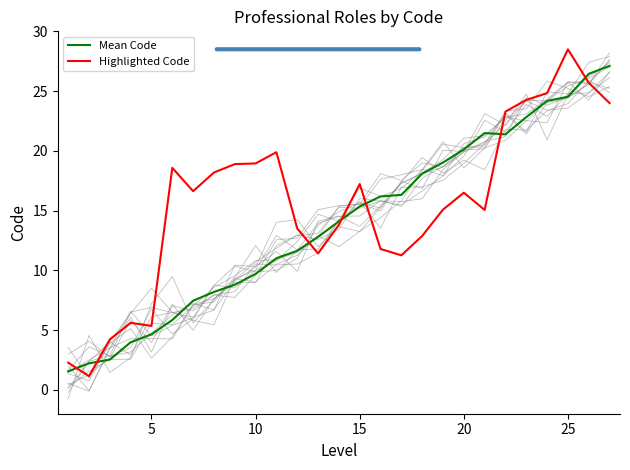

True or false: Mean Code and Highlighted Code intersect in this chart.

True